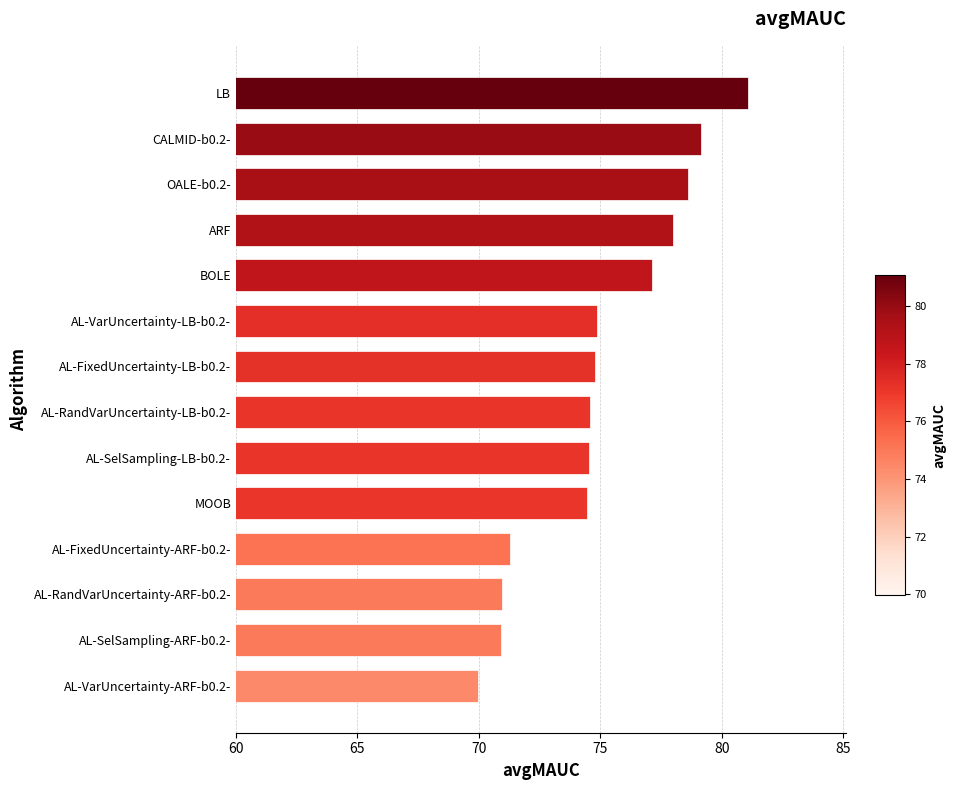

The value at OALE-b0.2- is 128.6. True or false?

False